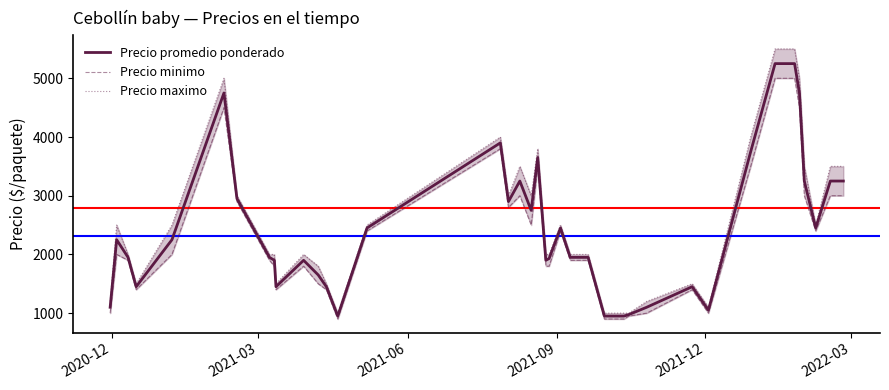

What is the highest value of the Precio promedio ponderado series?

5250